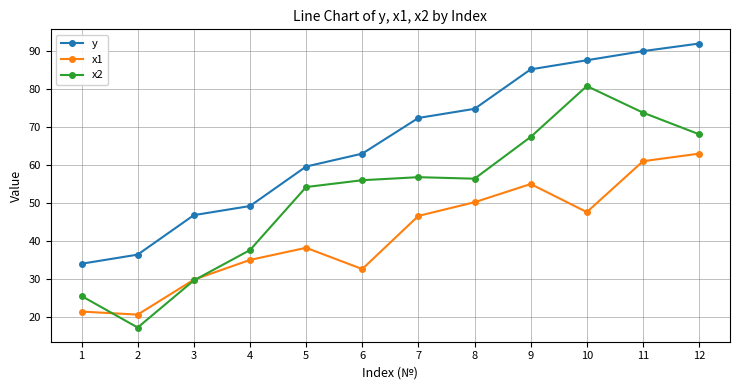

What is the value of the x1 point at the 8th from the left?

50.2